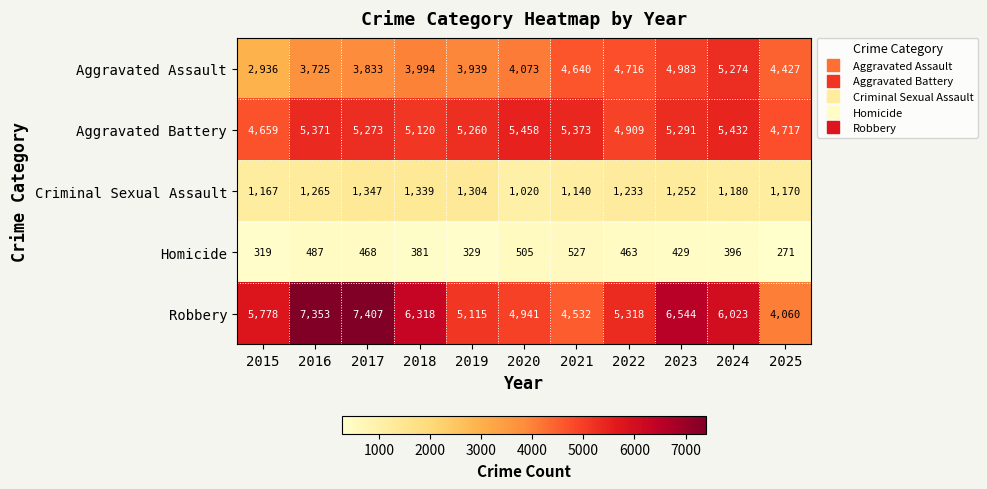

Which series has the largest total across all categories?

Robbery